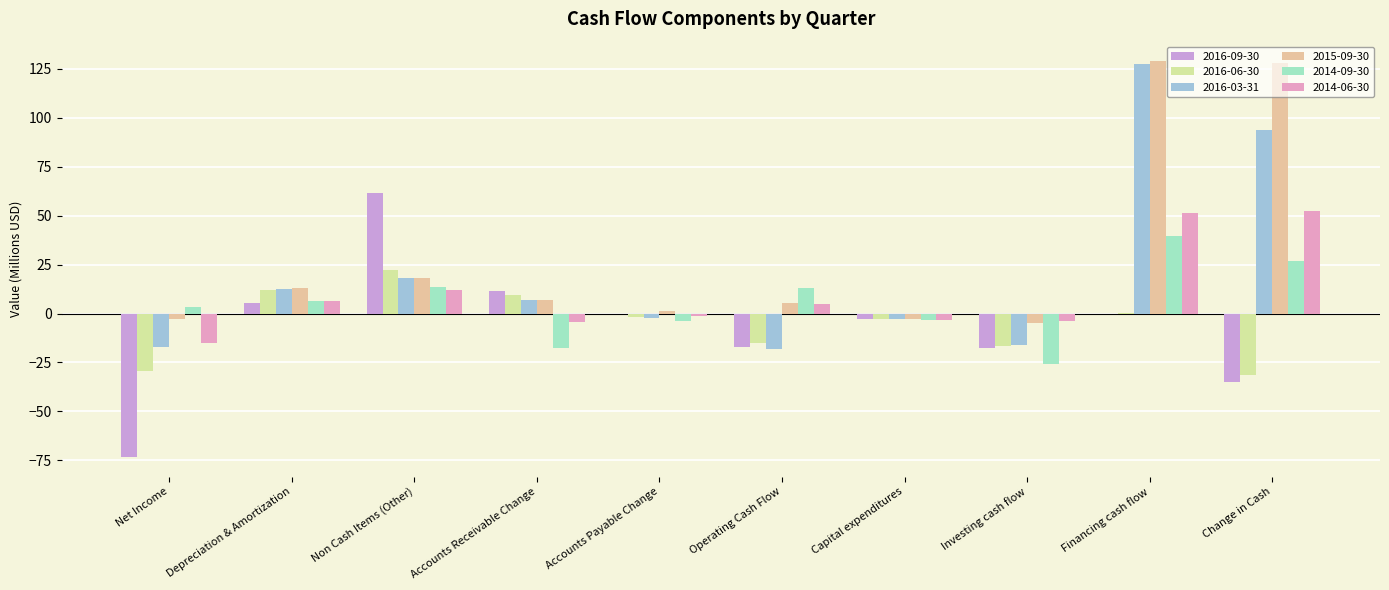

At Accounts Receivable Change, list the series in order from smallest to largest.

2014-09-30, 2014-06-30, 2016-03-31, 2015-09-30, 2016-06-30, 2016-09-30